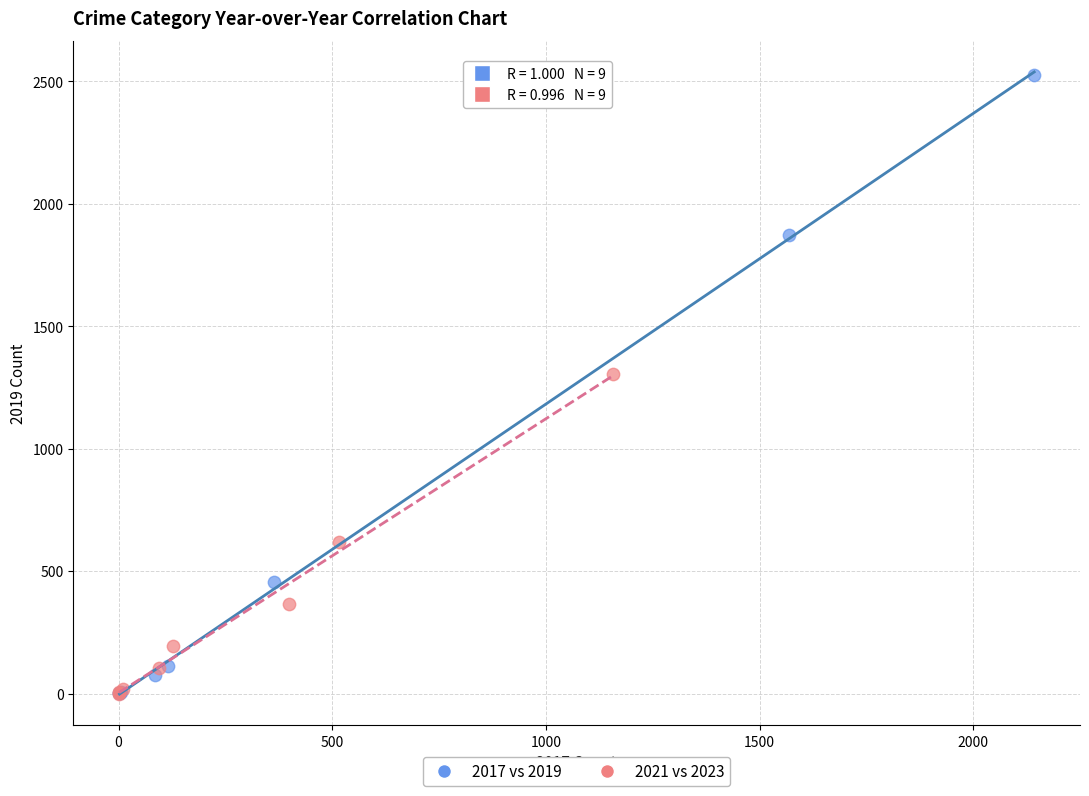

Which series contains the highest Y value?

2017 vs 2019